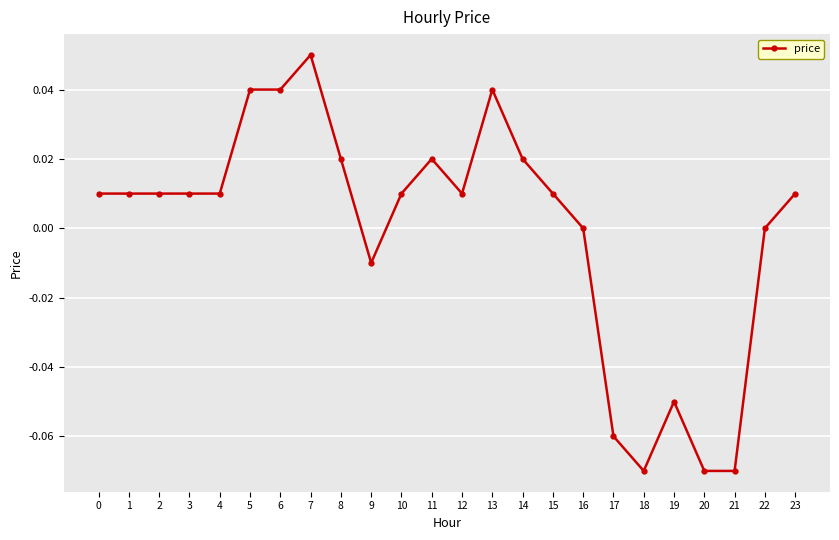

Which category has the highest value across all series?

7